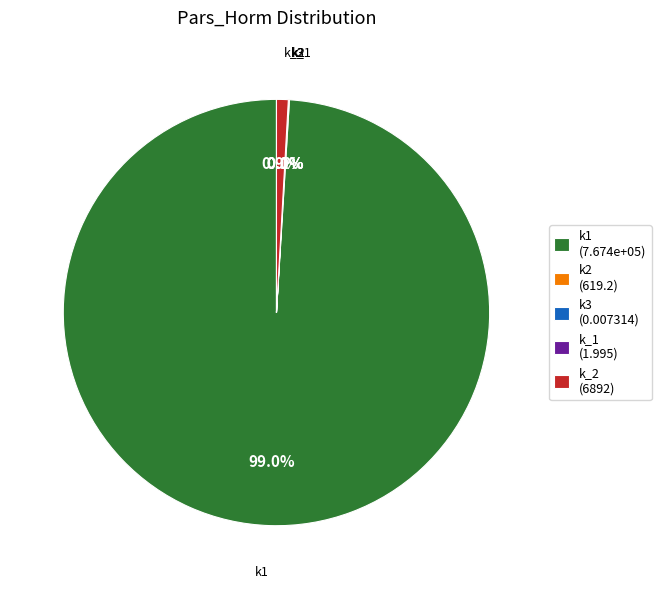

Is there a majority slice in this chart?

Yes